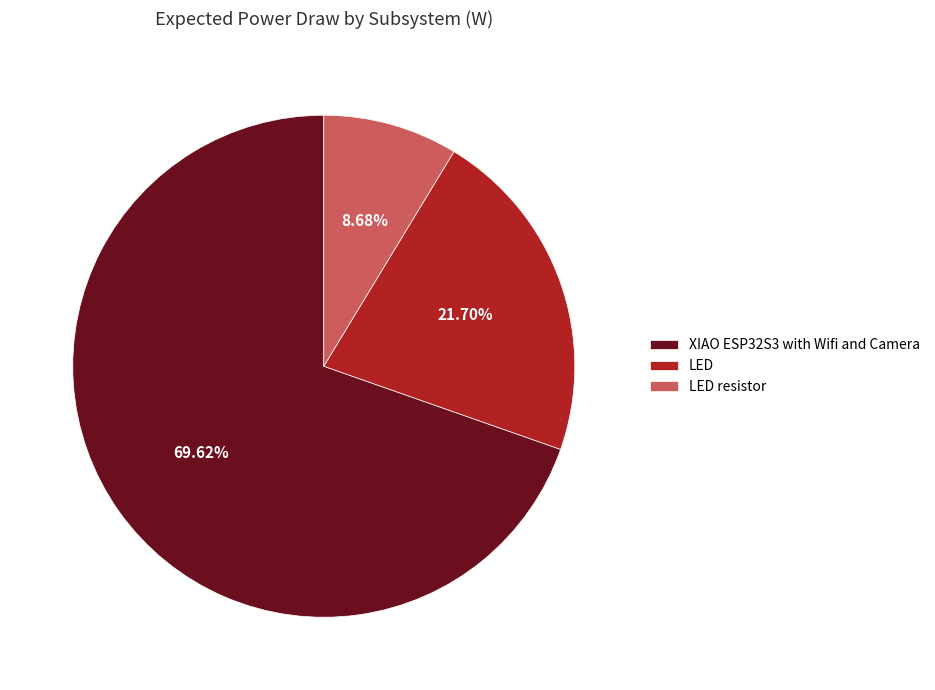

The LED resistor slice represents 9% of the pie. True or false?

True